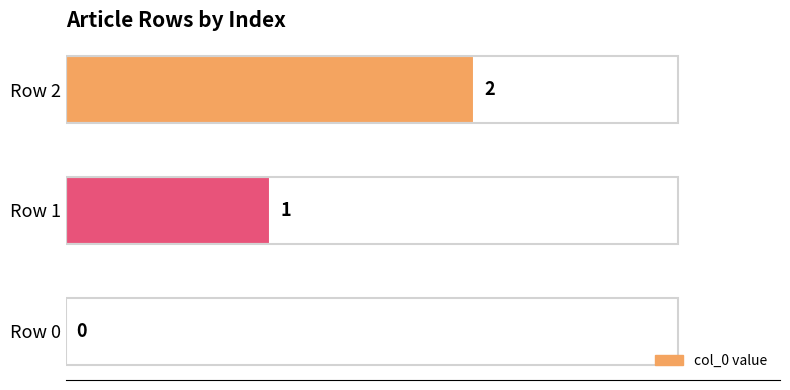

Count the number of categories in the chart.

3